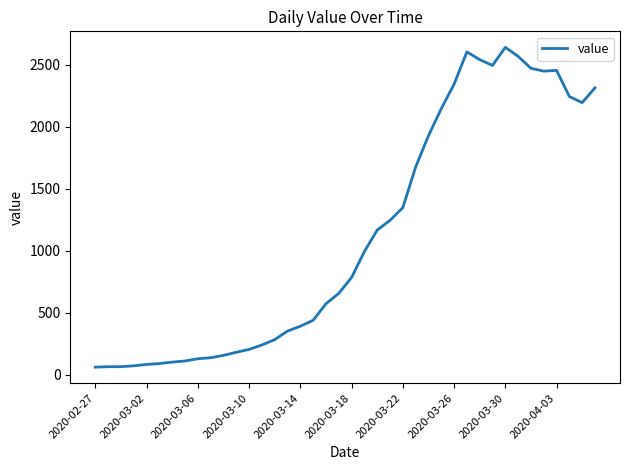

What is the difference between the maximum and minimum values?

2579